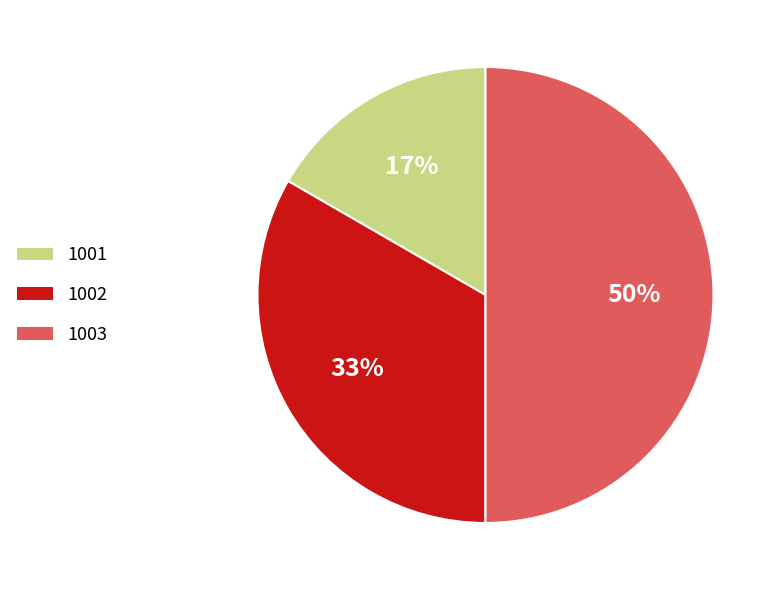

How many segments does this pie chart have?

3